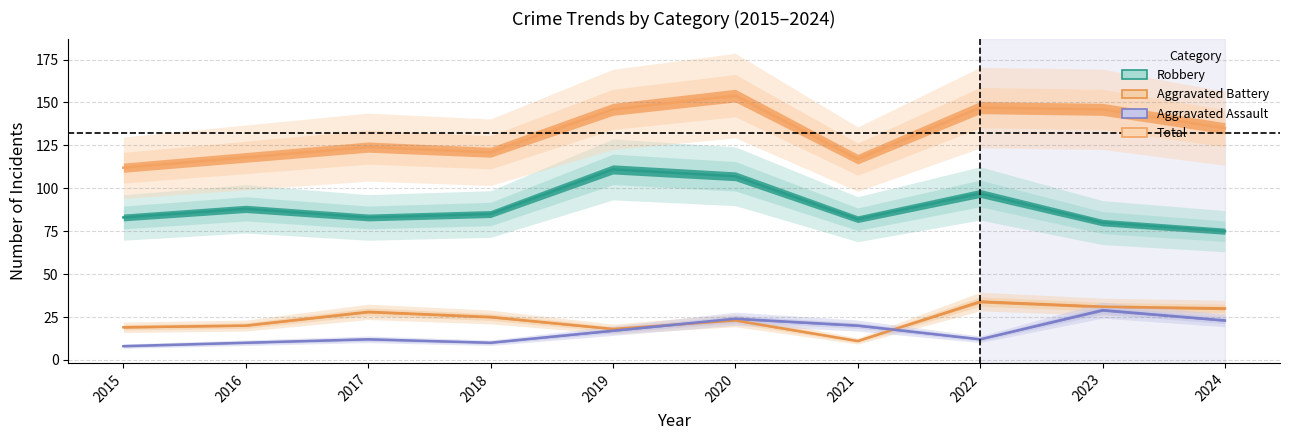

True or false: Total has a value of 55 at 2018.

False